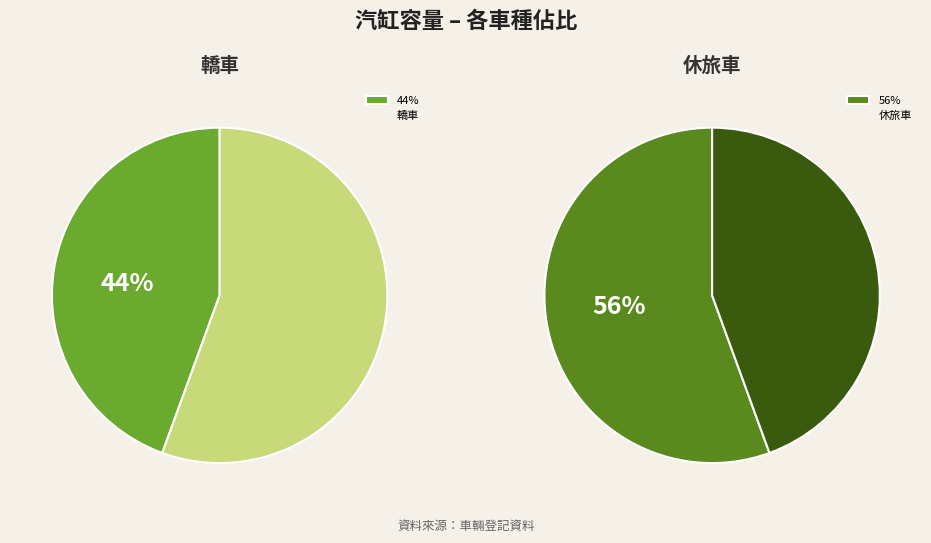

Is the sum of 休旅車 and 轎車 greater than half?

Yes